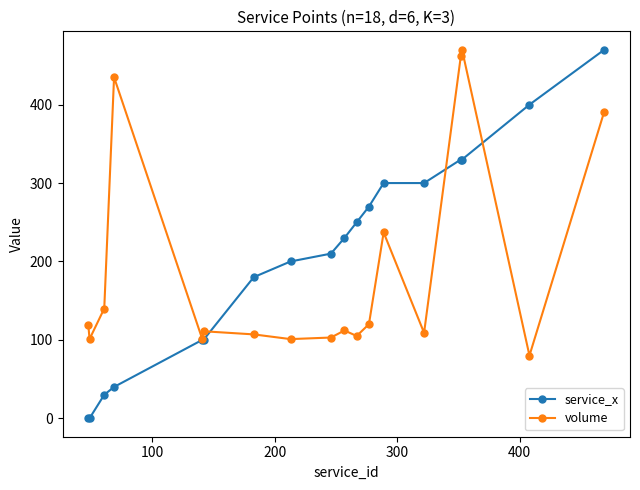

True or false: volume has more than 1 points higher than both neighbors.

True